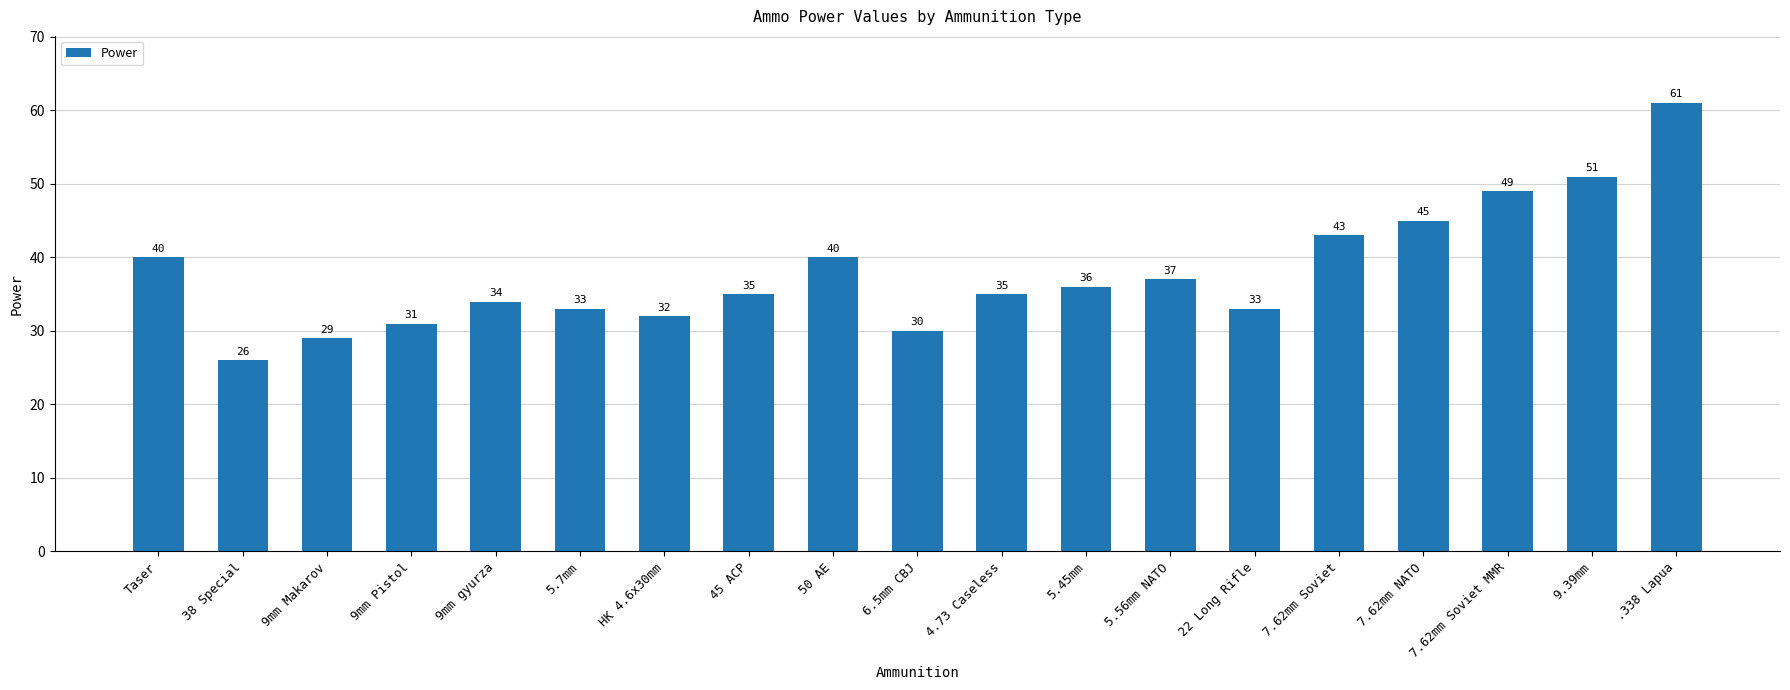

How many bars are there in total?

19